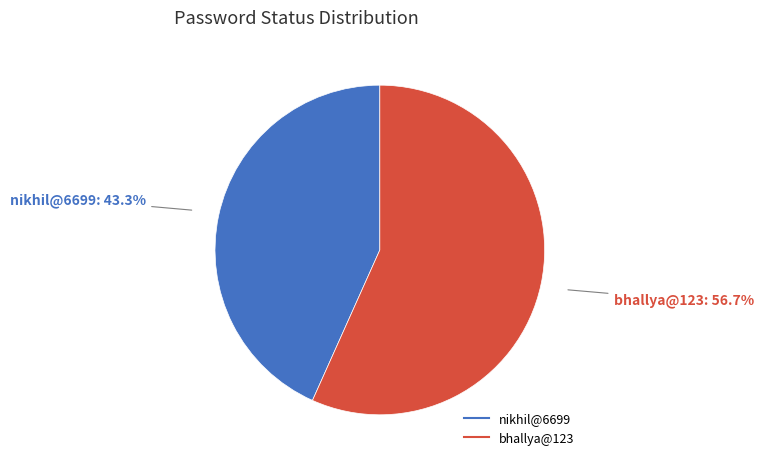

To the nearest percent, what is the difference between the largest and smallest slice percentages?

13%